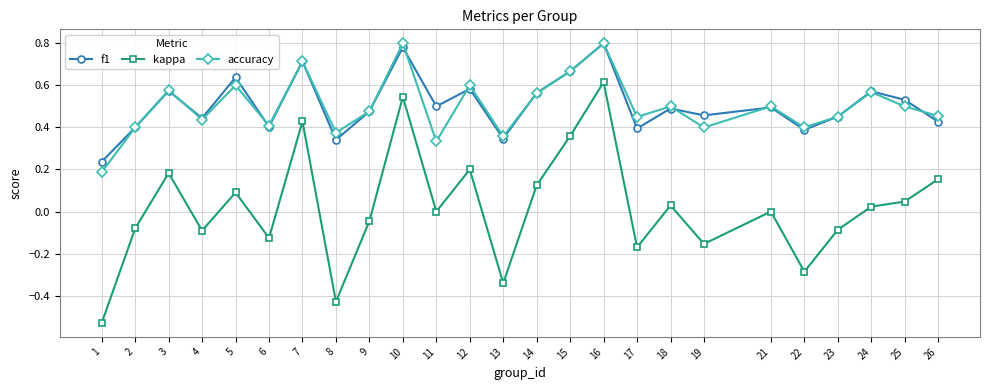

What are all the series names shown in the legend?

f1, kappa, accuracy